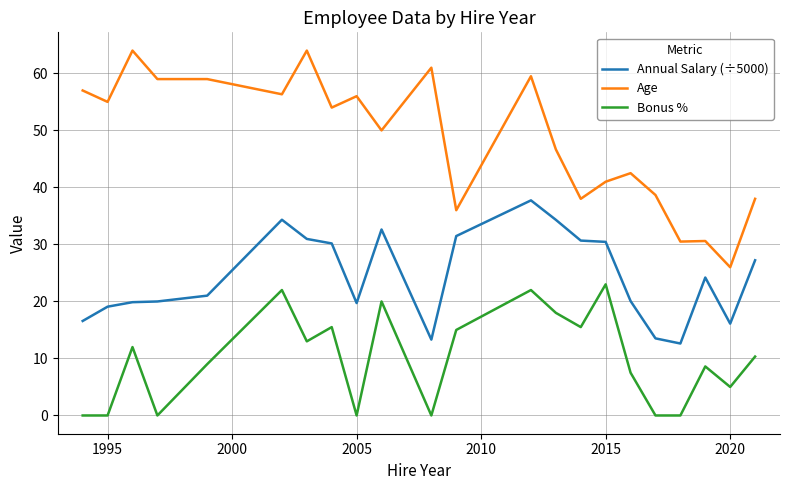

Rank the series by their average value, from highest to lowest.

Age, Annual Salary (÷5000), Bonus %